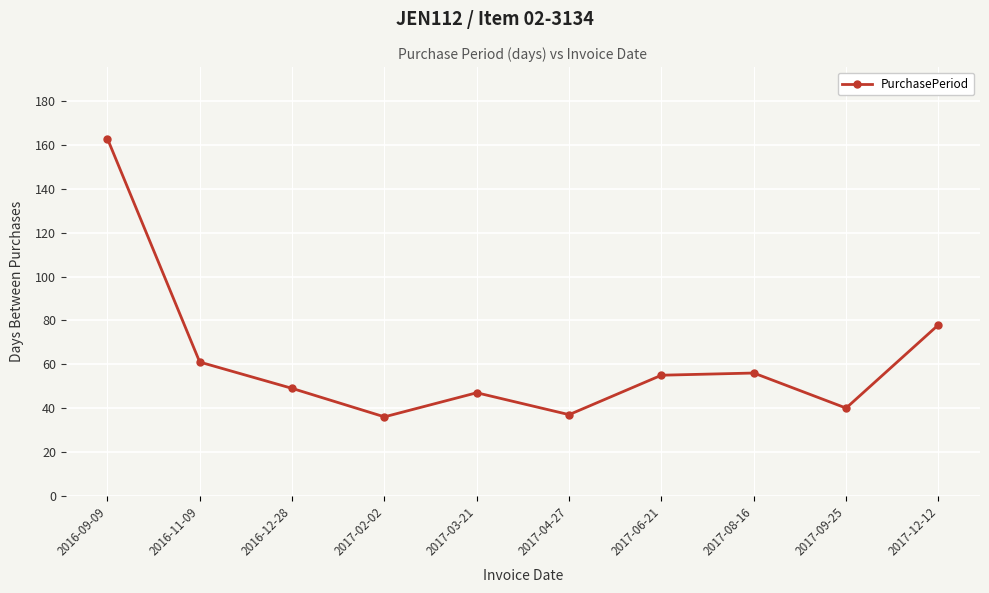

Is this an area chart (filled region under the line)?

No